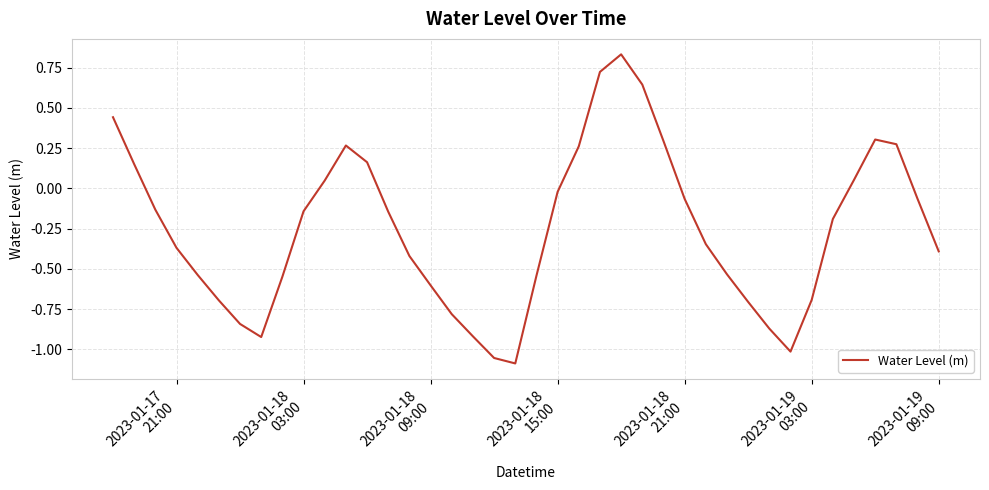

How many lines are shown in the chart?

1